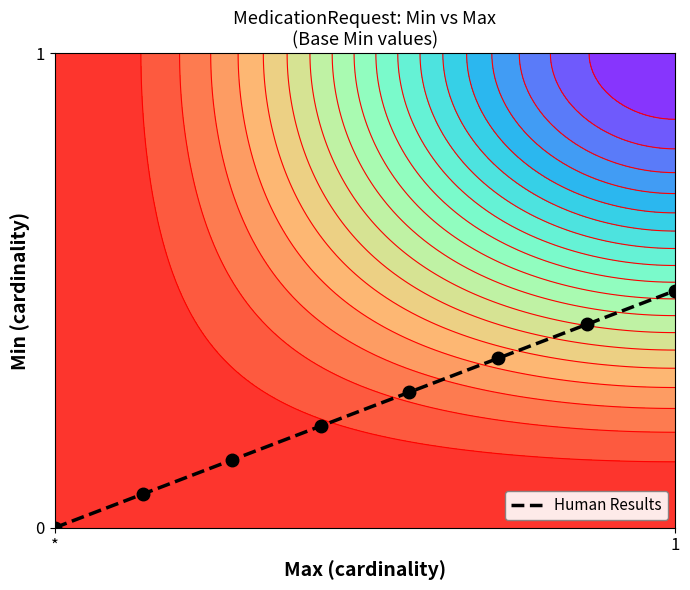

How many distinct data groups are displayed?

1